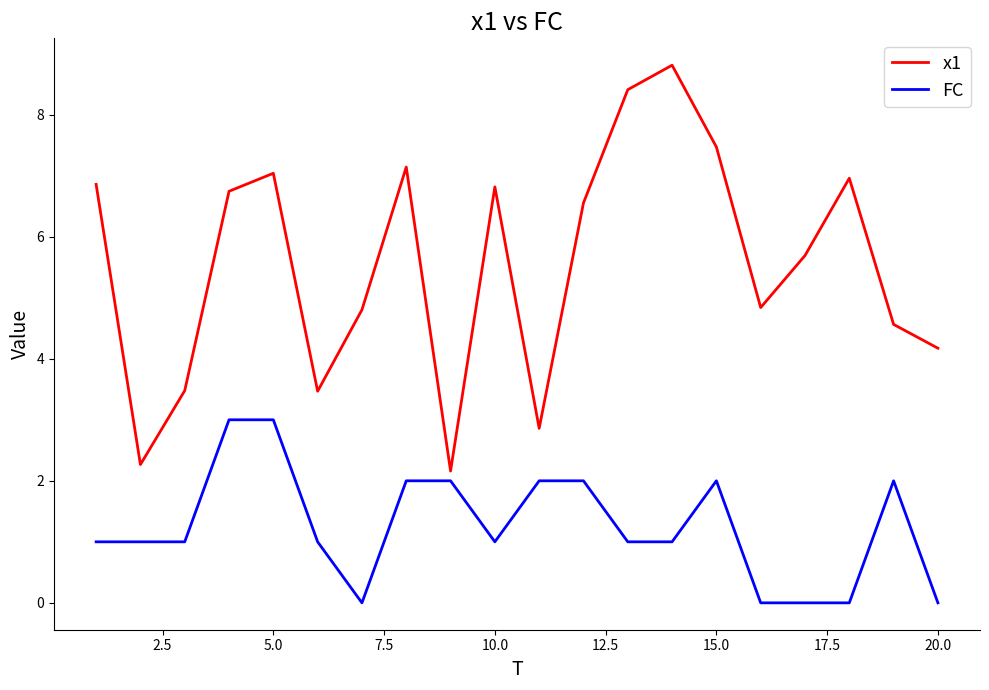

How many categories are shown in the chart?

20